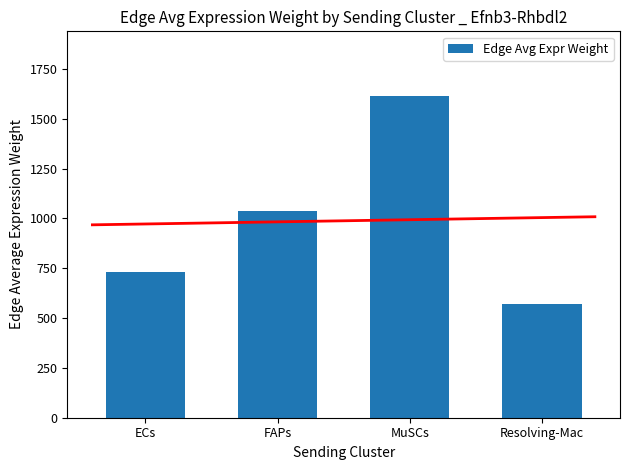

Reading left to right, transcribe all the data shown in this chart.

728.6	1036.3	1615.0	571.2